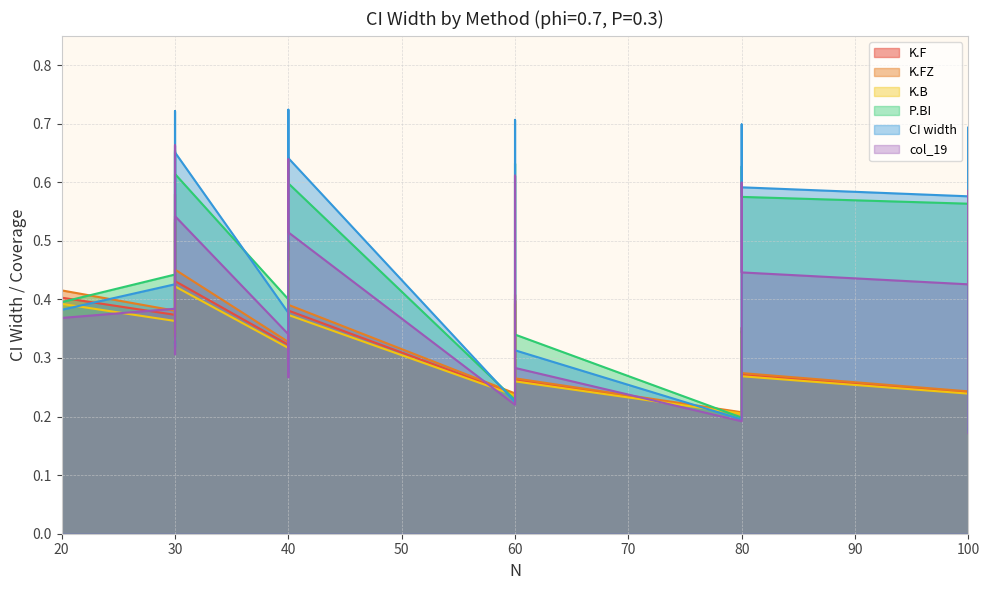

How many times do col_19 and P.BI cross each other?

1